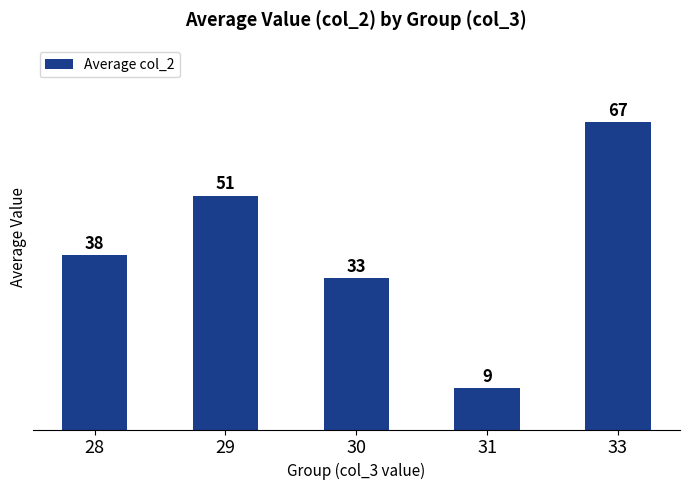

How many bars are there in total?

5